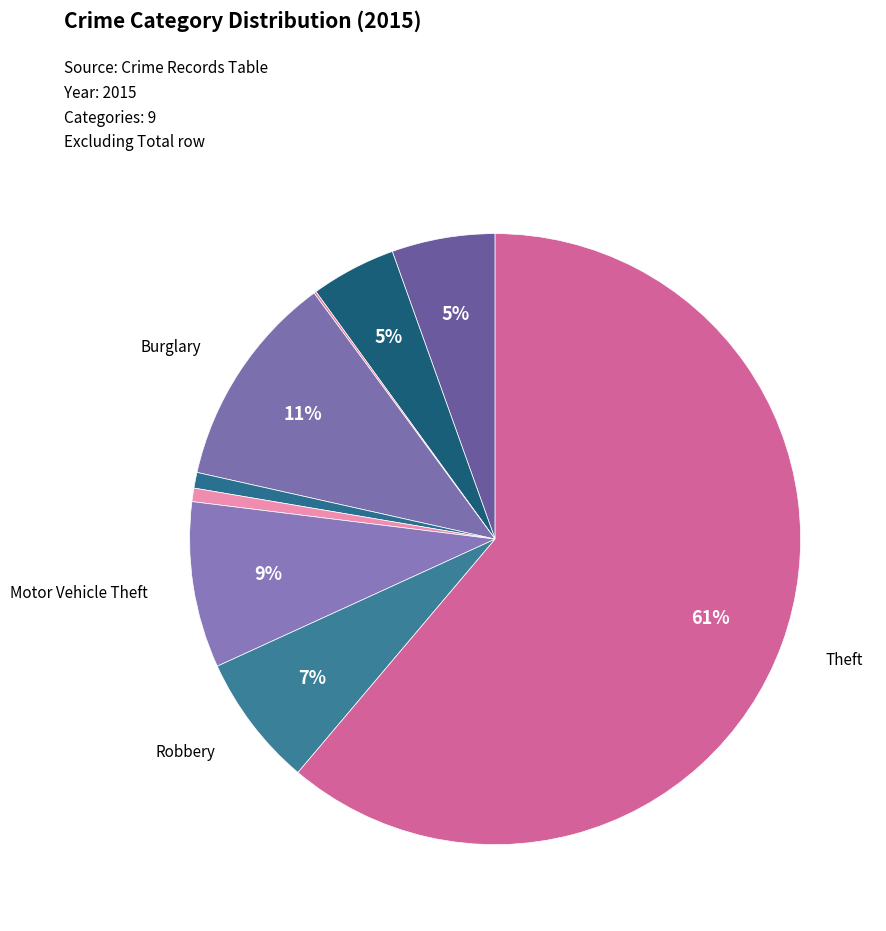

Rank the categories by value from highest to lowest.

Theft, Burglary, Motor Vehicle Theft, Robbery, Aggravated Assault, Aggravated Battery, Criminal Sexual Assault, Homicide, Arson